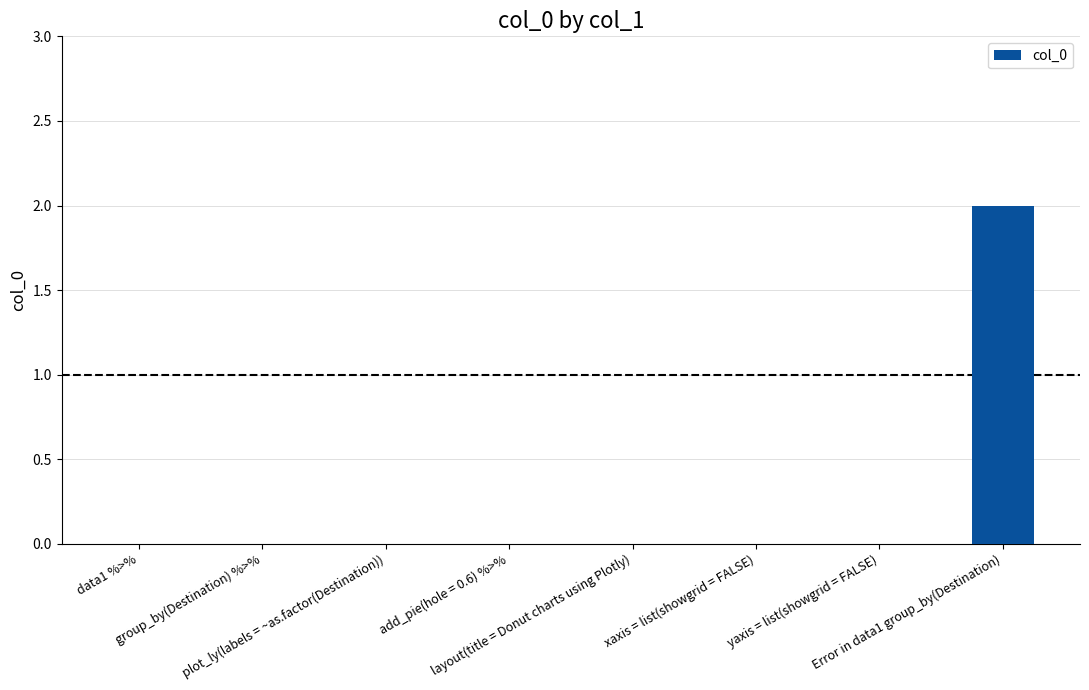

How many distinct data groups are displayed?

1